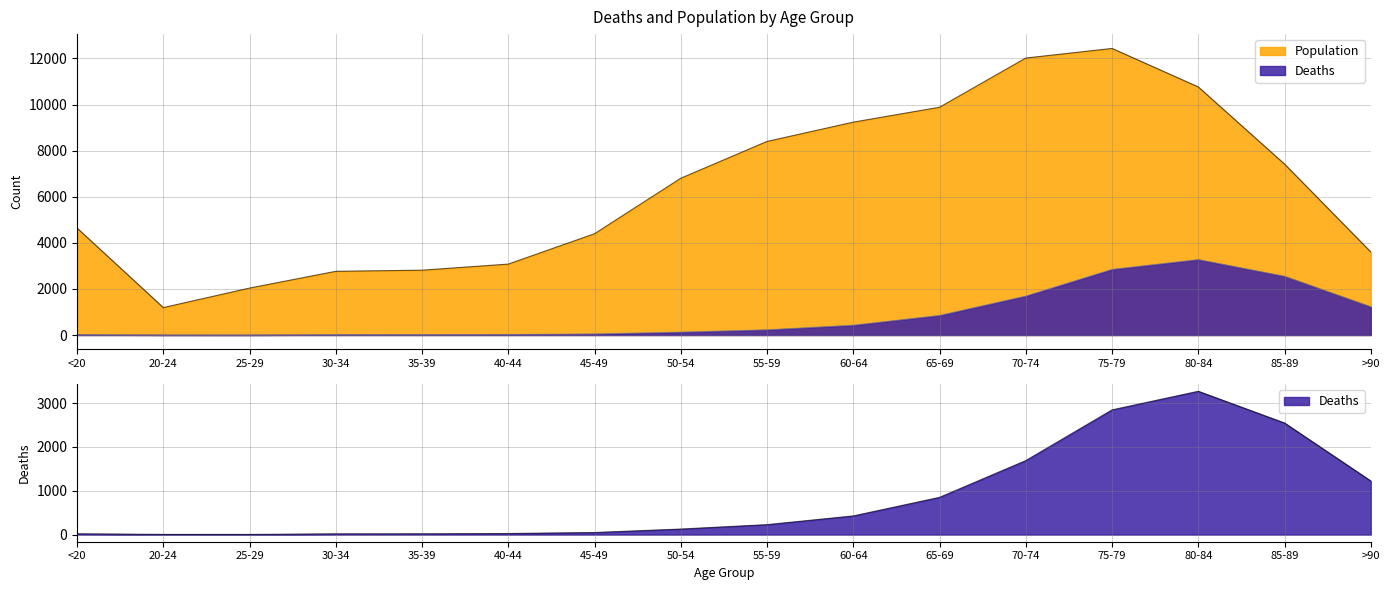

What is the value of the Deaths point at the 11th from the left?

850